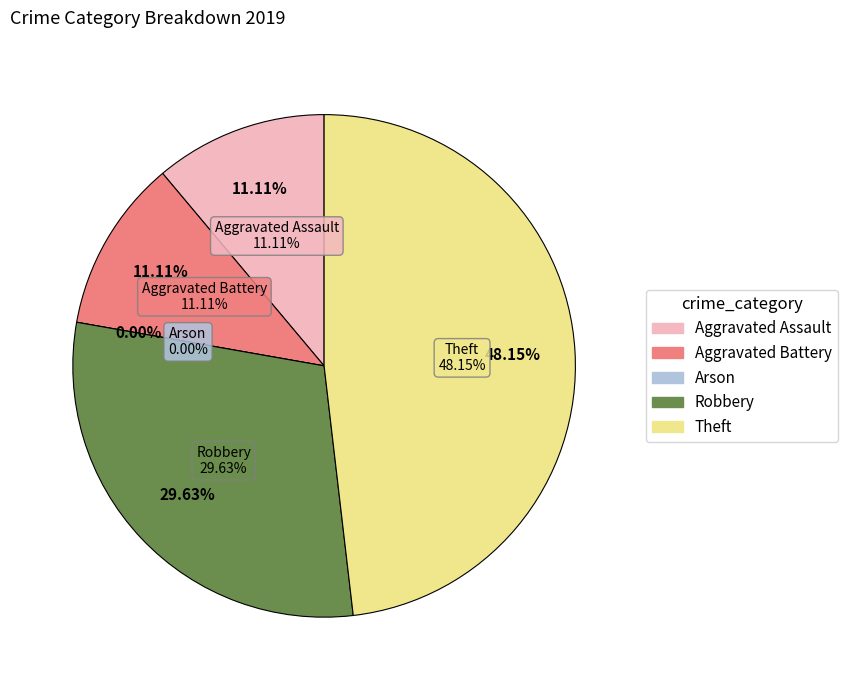

To the nearest percent, what is the difference between the largest and smallest slice percentages?

48%